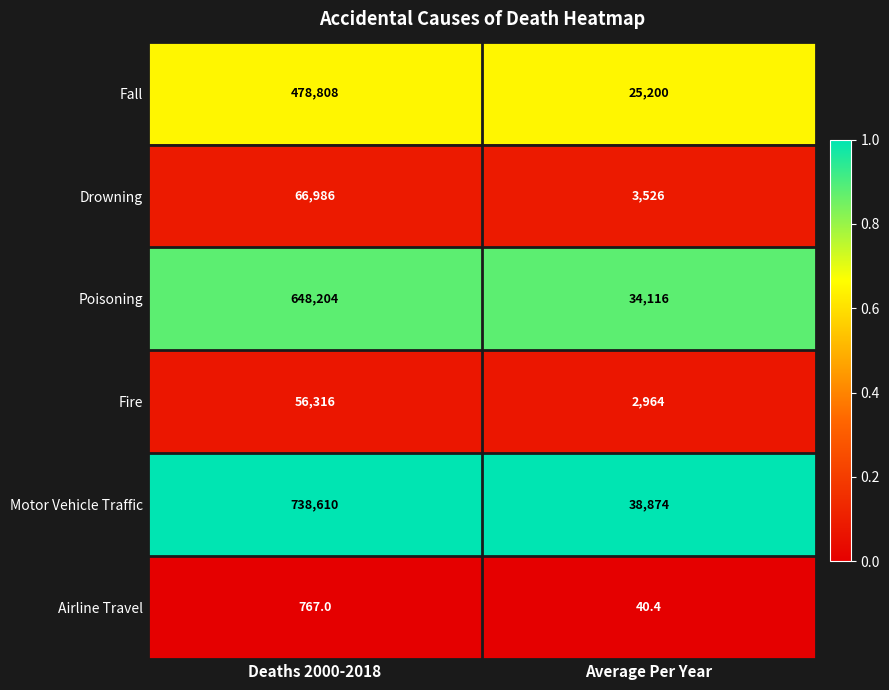

Rank the series at Average Per Year from lowest to highest value.

Airline Travel, Fire, Drowning, Fall, Poisoning, Motor Vehicle Traffic